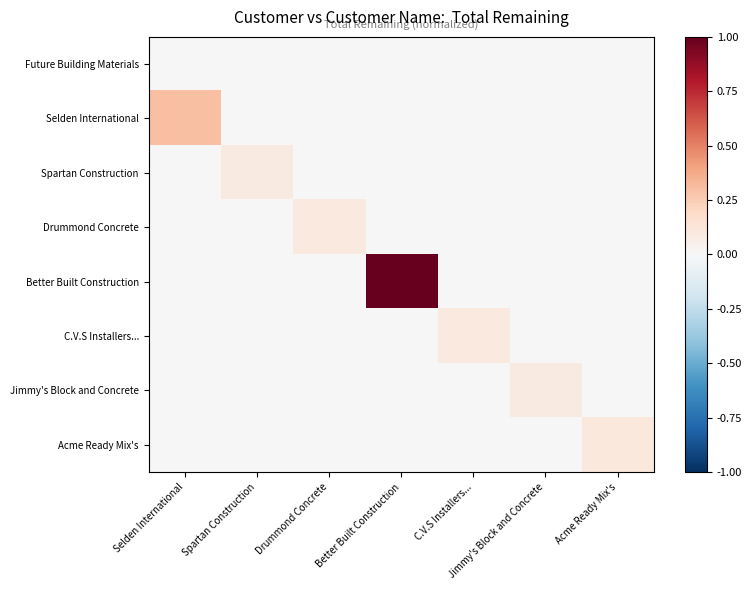

Reading left to right, extract all data points from this chart.

Future Building Materials: Selden International=0.0	Spartan Construction=0.0	Drummond Concrete=0.0	Better Built Construction=0.0	C.V.S Installers...=0.0	Jimmy's Block and Concrete=0.0	Acme Ready Mix's=0.0
Selden International: Selden International=0.3	Spartan Construction=0.0	Drummond Concrete=0.0	Better Built Construction=0.0	C.V.S Installers...=0.0	Jimmy's Block and Concrete=0.0	Acme Ready Mix's=0.0
Spartan Construction: Selden International=0.0	Spartan Construction=0.1	Drummond Concrete=0.0	Better Built Construction=0.0	C.V.S Installers...=0.0	Jimmy's Block and Concrete=0.0	Acme Ready Mix's=0.0
Drummond Concrete: Selden International=0.0	Spartan Construction=0.0	Drummond Concrete=0.1	Better Built Construction=0.0	C.V.S Installers...=0.0	Jimmy's Block and Concrete=0.0	Acme Ready Mix's=0.0
Better Built Construction: Selden International=0.0	Spartan Construction=0.0	Drummond Concrete=0.0	Better Built Construction=1.0	C.V.S Installers...=0.0	Jimmy's Block and Concrete=0.0	Acme Ready Mix's=0.0
C.V.S Installers...: Selden International=0.0	Spartan Construction=0.0	Drummond Concrete=0.0	Better Built Construction=0.0	C.V.S Installers...=0.1	Jimmy's Block and Concrete=0.0	Acme Ready Mix's=0.0
Jimmy's Block and Concrete: Selden International=0.0	Spartan Construction=0.0	Drummond Concrete=0.0	Better Built Construction=0.0	C.V.S Installers...=0.0	Jimmy's Block and Concrete=0.1	Acme Ready Mix's=0.0
Acme Ready Mix's: Selden International=0.0	Spartan Construction=0.0	Drummond Concrete=0.0	Better Built Construction=0.0	C.V.S Installers...=0.0	Jimmy's Block and Concrete=0.0	Acme Ready Mix's=0.1